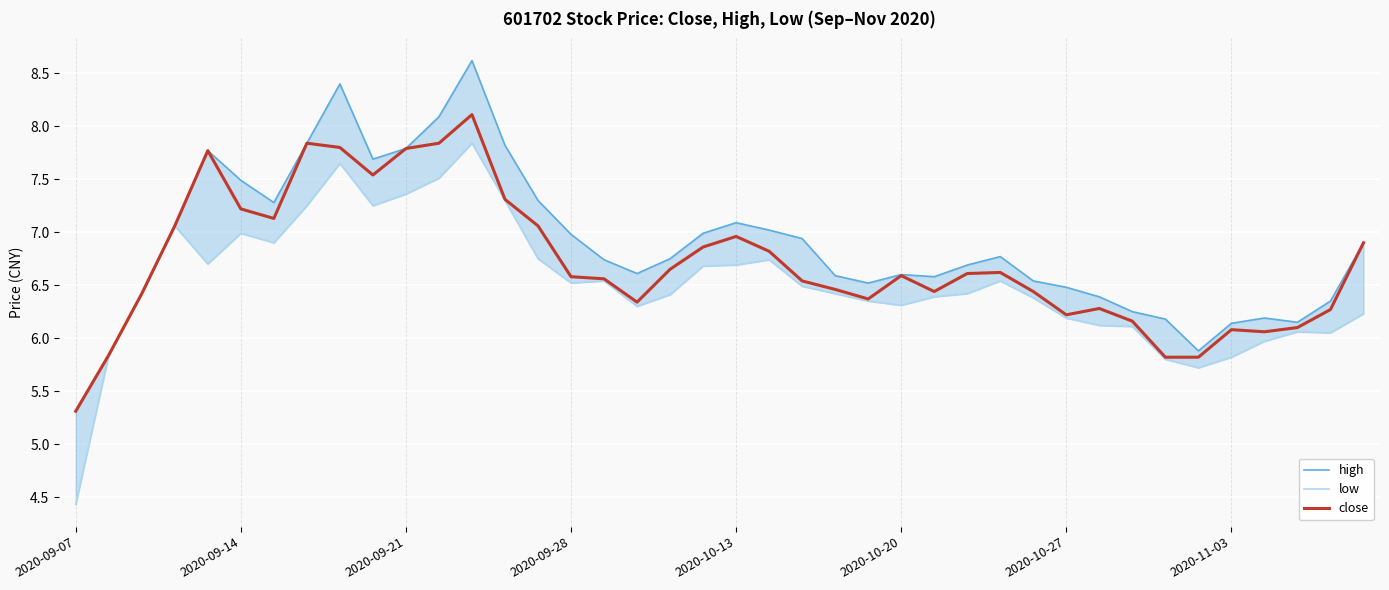

Reading right to left, extract all data points from this chart.

high: 6.9	6.3	6.2	6.2	6.1	5.9	6.2	6.2	6.4	6.5	6.5	6.8	6.7	6.6	6.6	6.5	6.6	6.9	7.0	7.1	7.0	6.8	6.6	6.7	7.0	7.3	7.8	8.6	8.1	7.8	7.7	8.4	7.8	7.3	7.5	7.8	7.1	6.4	5.8	5.3
low: 6.2	6.0	6.1	6.0	5.8	5.7	5.8	6.1	6.1	6.2	6.4	6.5	6.4	6.4	6.3	6.3	6.4	6.5	6.7	6.7	6.7	6.4	6.3	6.5	6.5	6.8	7.3	7.8	7.5	7.4	7.2	7.7	7.2	6.9	7.0	6.7	7.1	6.4	5.8	4.4
close: 6.9	6.3	6.1	6.1	6.1	5.8	5.8	6.2	6.3	6.2	6.4	6.6	6.6	6.4	6.6	6.4	6.5	6.5	6.8	7.0	6.9	6.7	6.3	6.6	6.6	7.1	7.3	8.1	7.8	7.8	7.5	7.8	7.8	7.1	7.2	7.8	7.1	6.4	5.8	5.3